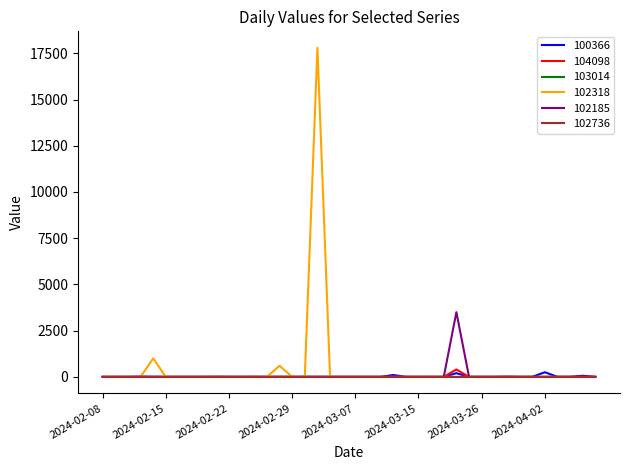

What is the greatest value displayed?

17800